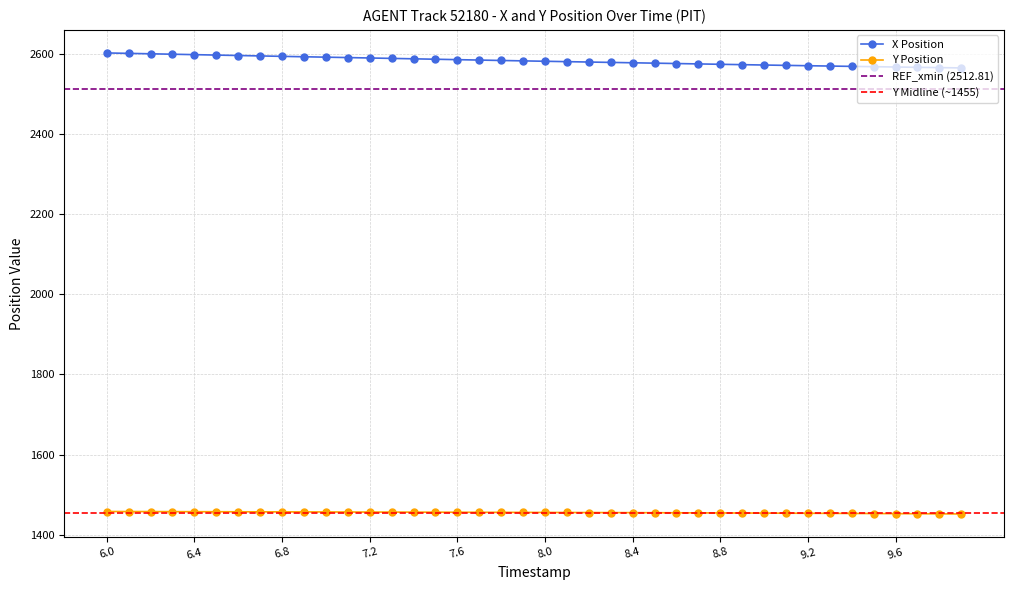

At which category is the sum across all series the highest?

6.0